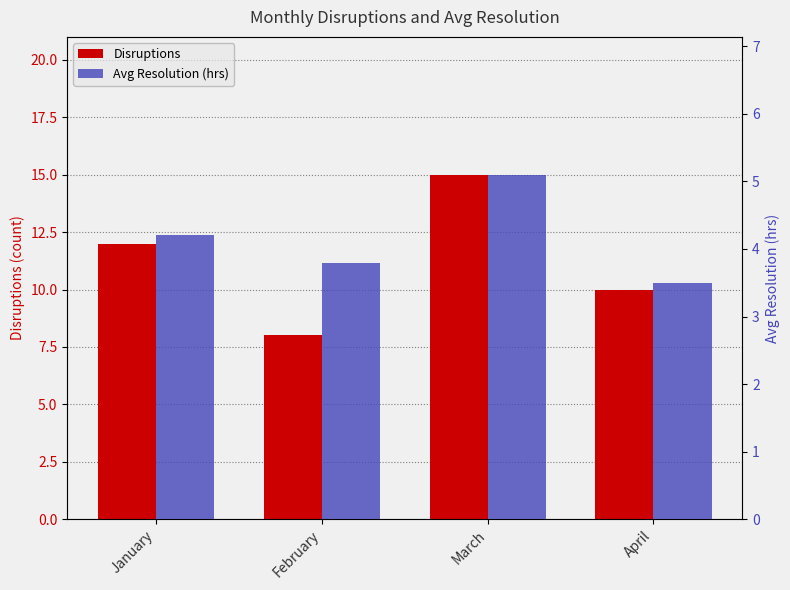

At which label does Disruptions first exceed 12?

March